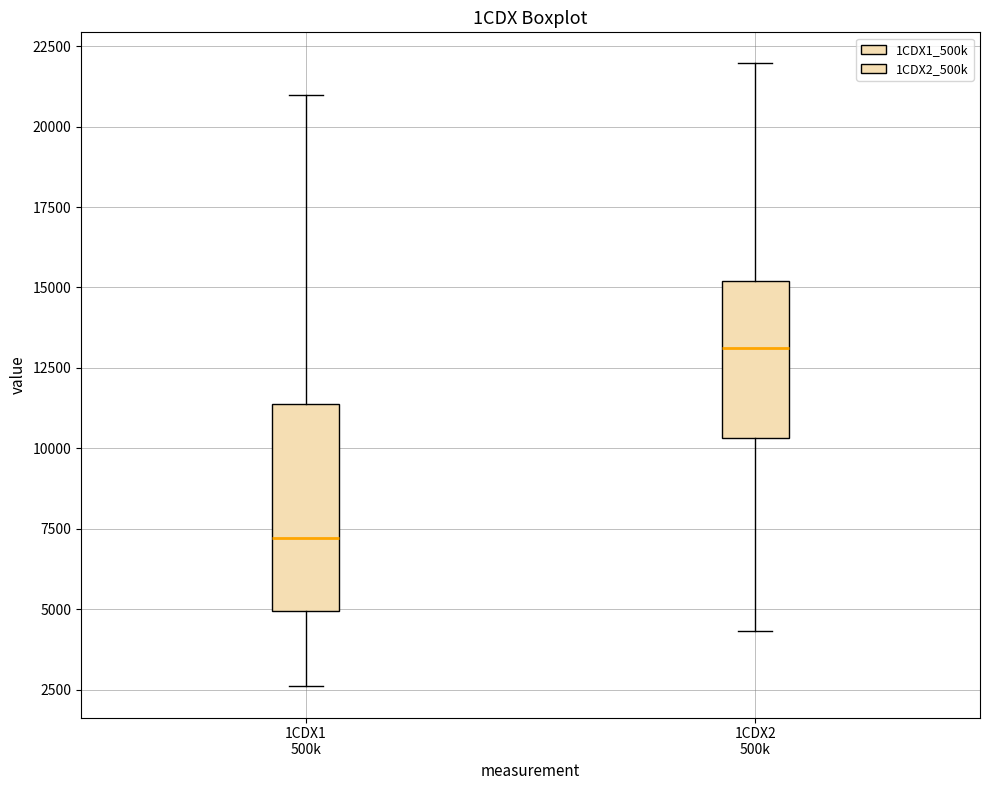

Reading left to right, transcribe this box plot: for each box, give where its median line is, the range the box spans, and where its two whiskers end, as read against the y-axis. The values are not printed on the chart, so give them approximately, as read against the axis.

1CDX1 500k: median 7000, box 5000 to 11500, whiskers 2500 to 21000
1CDX2 500k: median 13000, box 10500 to 15000, whiskers 4500 to 22000